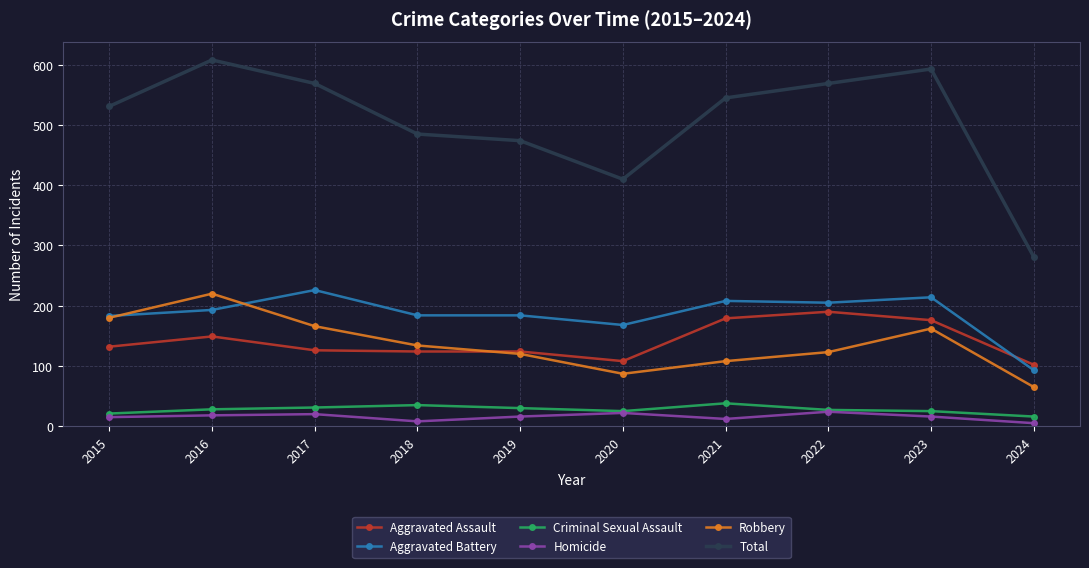

What value does the Aggravated Assault series have at 2022?

190